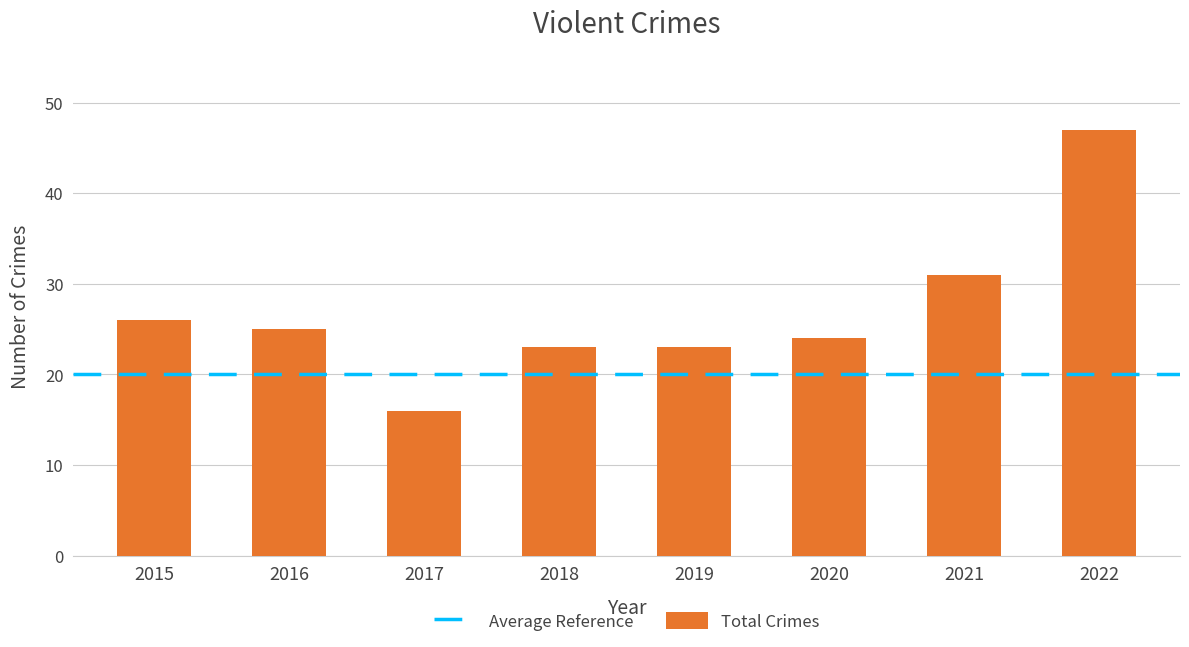

What is the change in value from 2018 to 2021?

+8